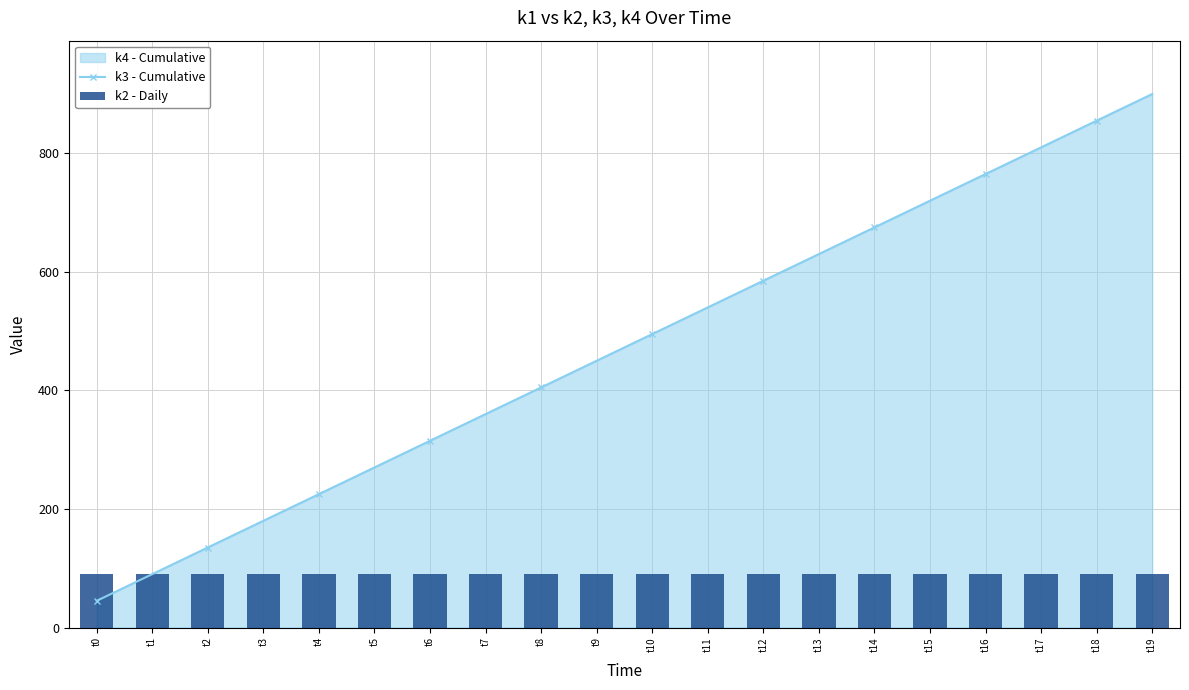

Is the value of k3 - Cumulative at t3 greater than the value of k2 - Daily at t15?

Yes